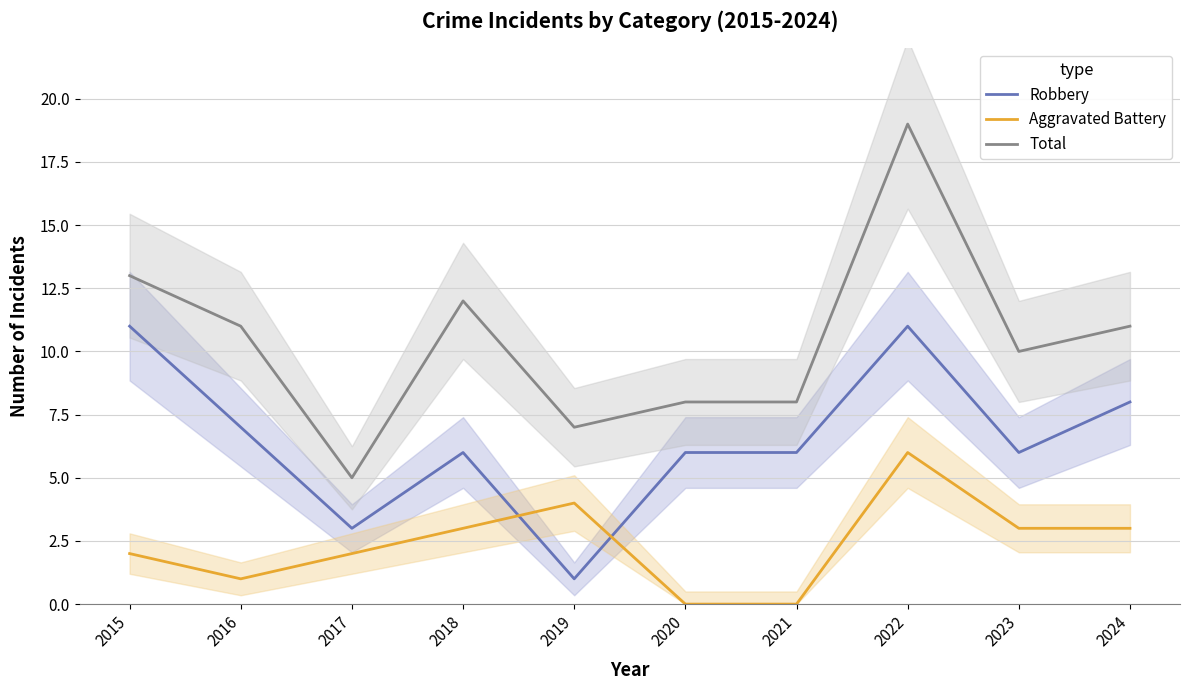

How many lines are shown in the chart?

3